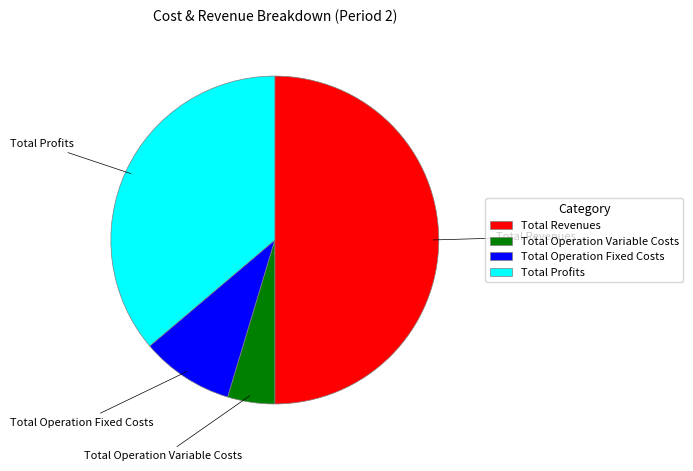

Is it true that Total Revenues is 61% of the pie?

False